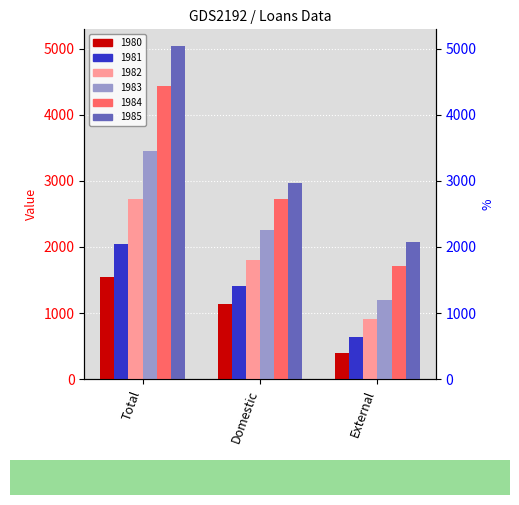

What is the approximate value of 1981 at Domestic?

1408